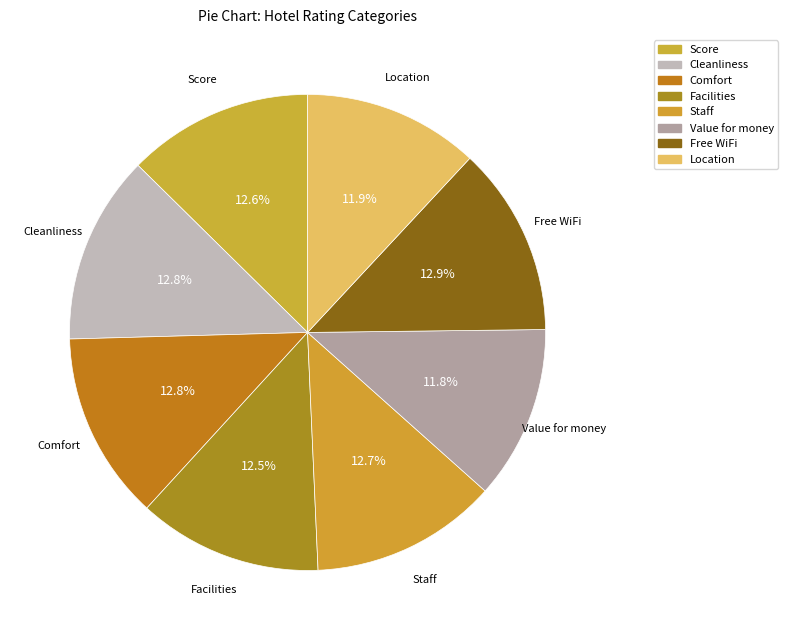

Which slice is the smallest?

Value for money